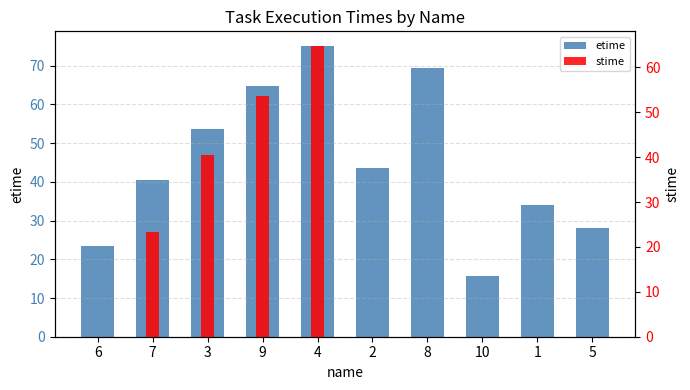

What is the label of the 3rd bar from the left?

3